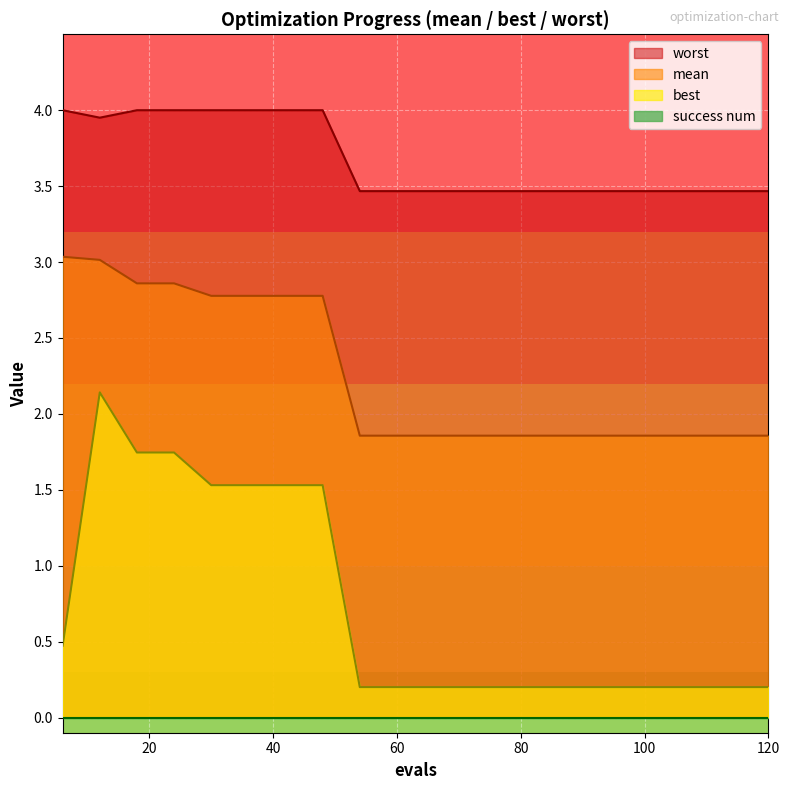

What is the maximum value shown in the chart?

4.0